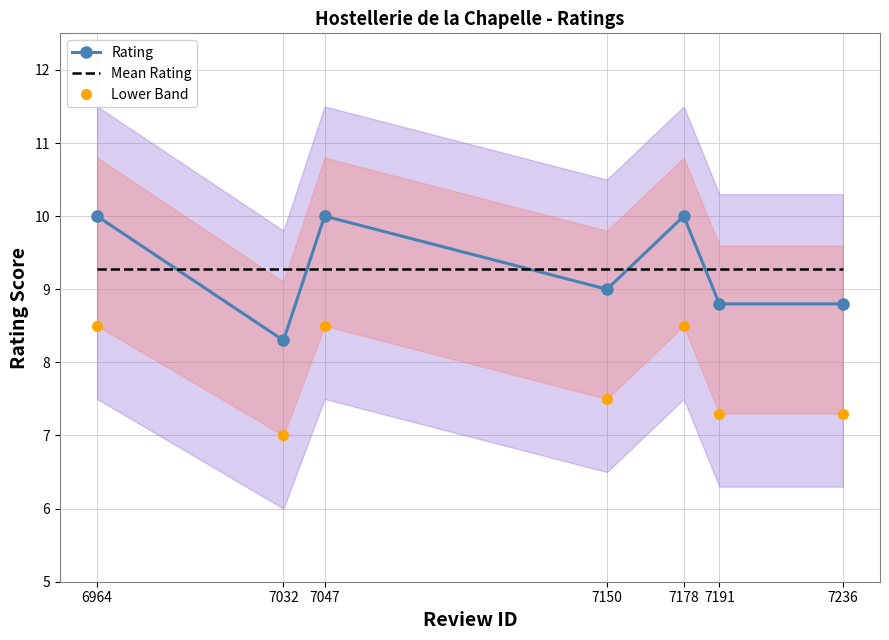

What are all the series names shown in the legend?

Rating, Mean Rating, Lower Band